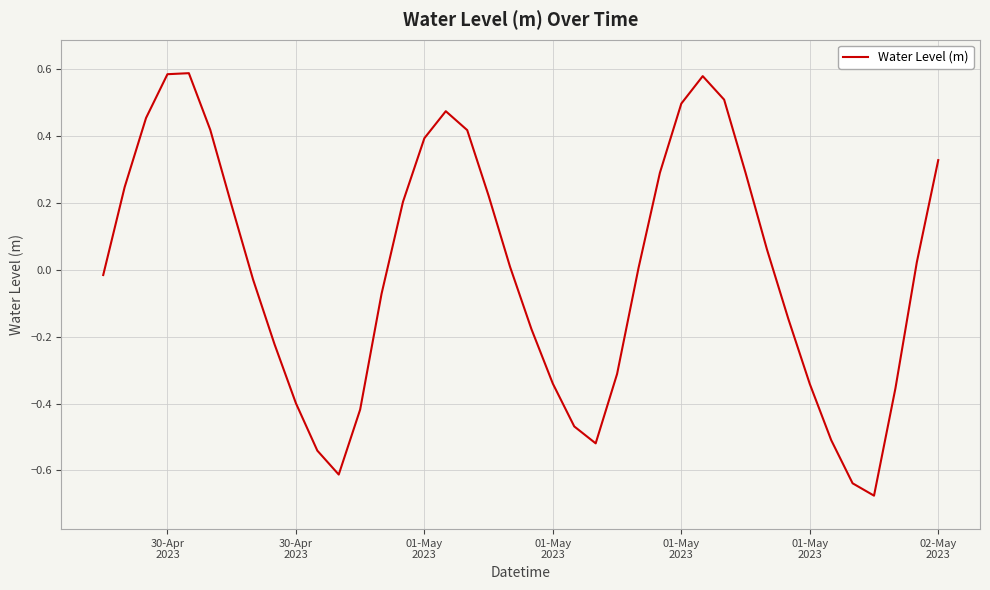

What is the difference between the maximum and minimum values?

1.3